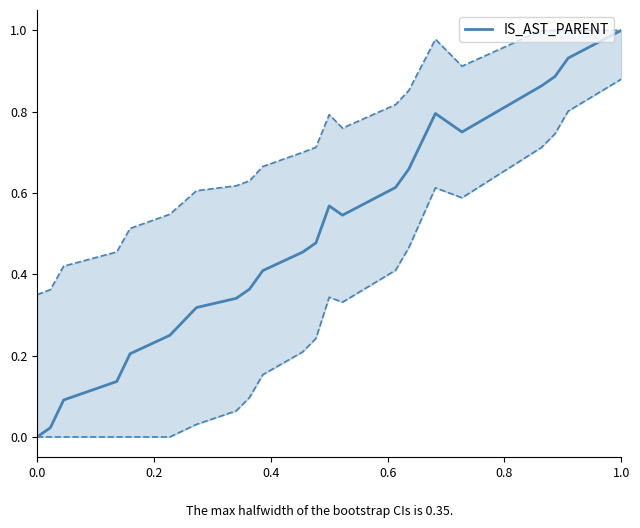

Is it true that IS_AST_PARENT equals 1.0 at 1.0?

True